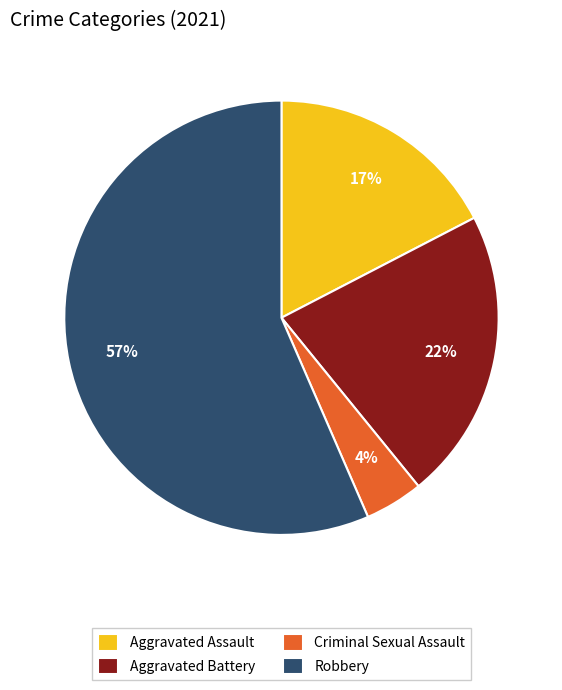

Which slice represents more than half of the pie?

Robbery